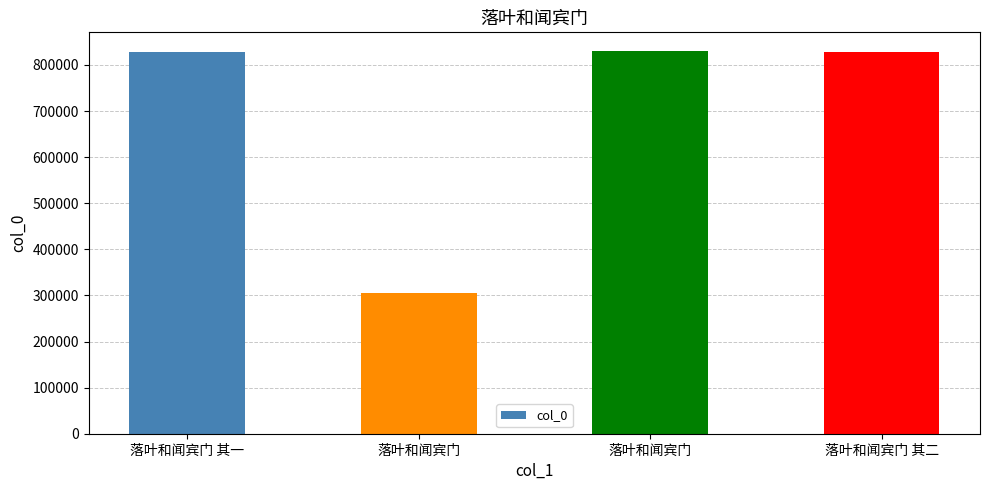

True or false: the data shows 1149603 at 落叶和闻宾门 其二.

False